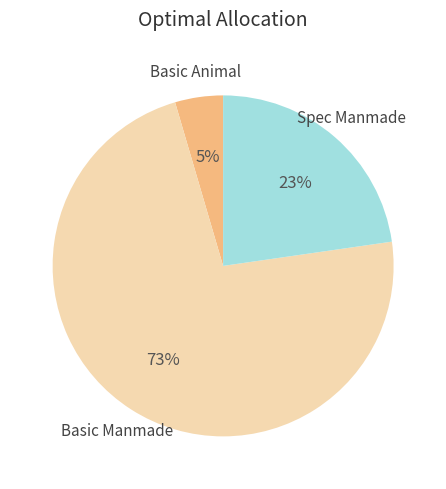

To the nearest percent, what is the average slice percentage?

33%